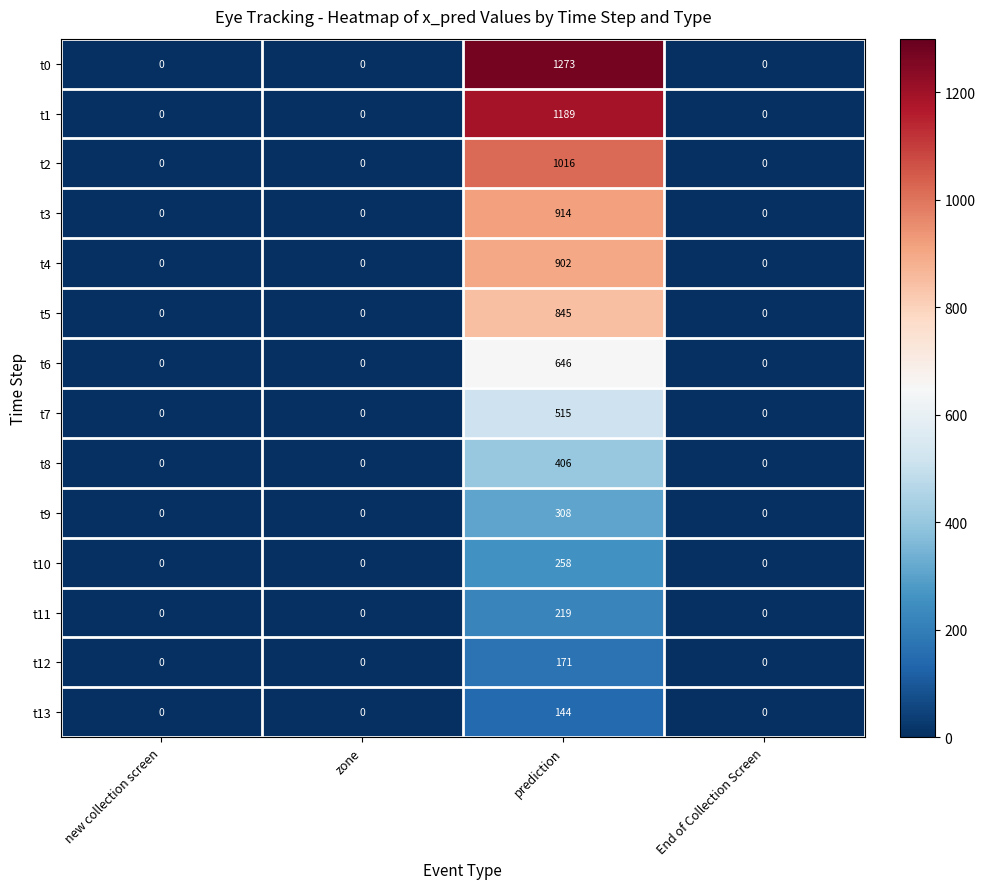

Which label corresponds to the largest value in the chart?

prediction